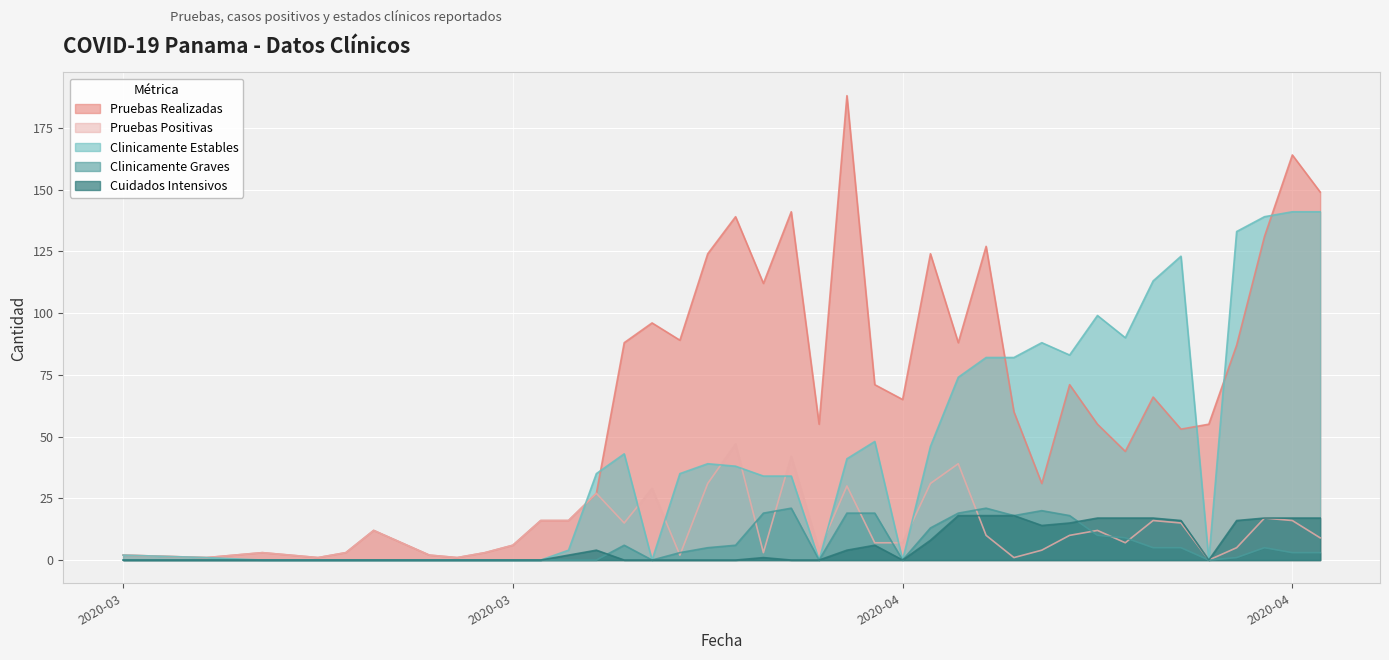

In Clinicamente Estables, how many points are lower than both neighbors (excluding endpoints)?

6